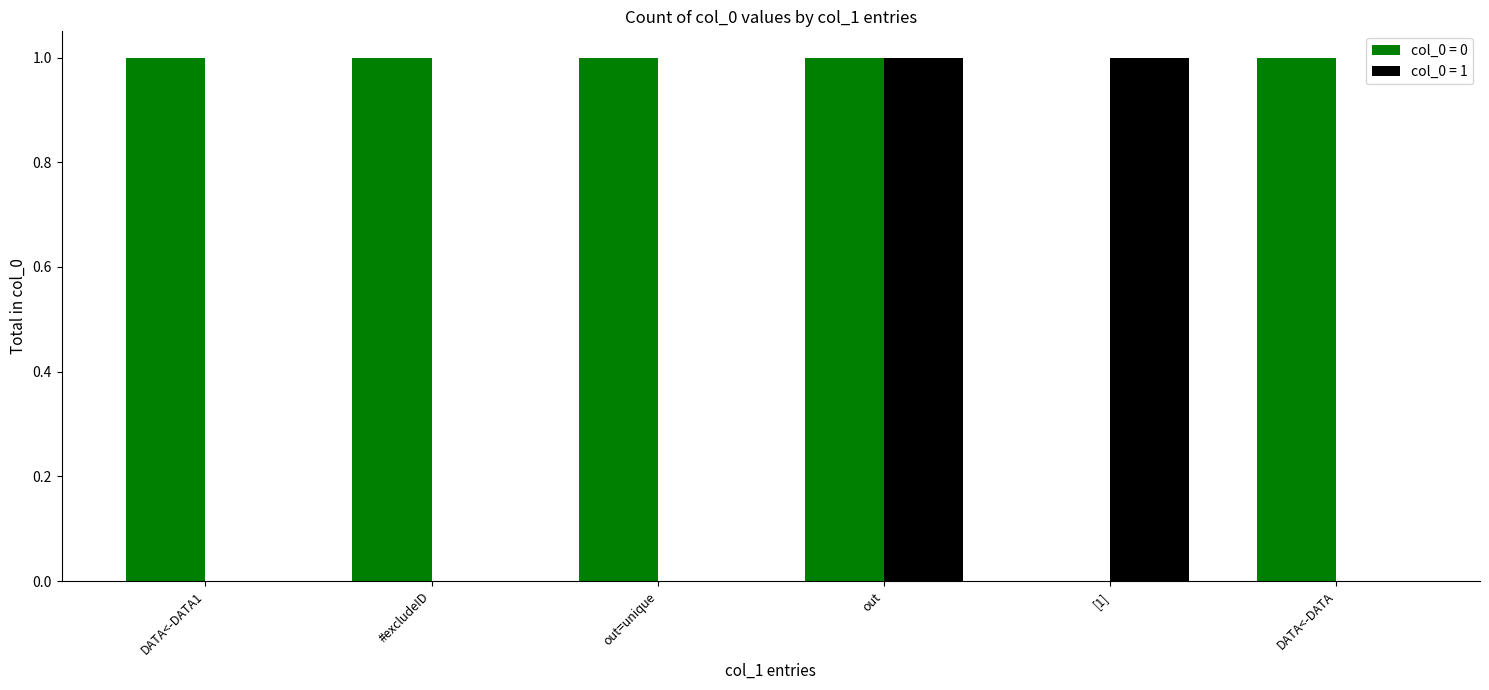

Which series changed the most between out and [1]?

col_0 = 0